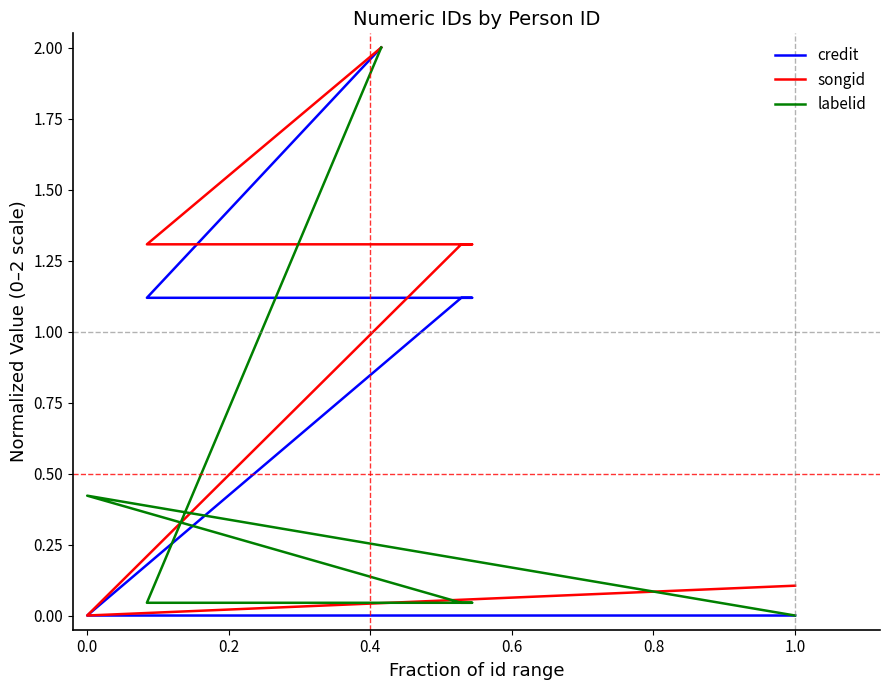

At how many categories does at least one series exceed 0?

6